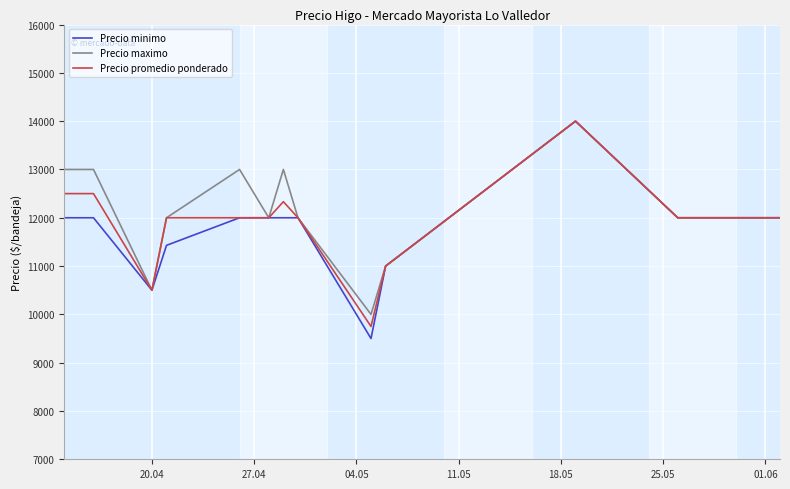

How many lines are shown in the chart?

3